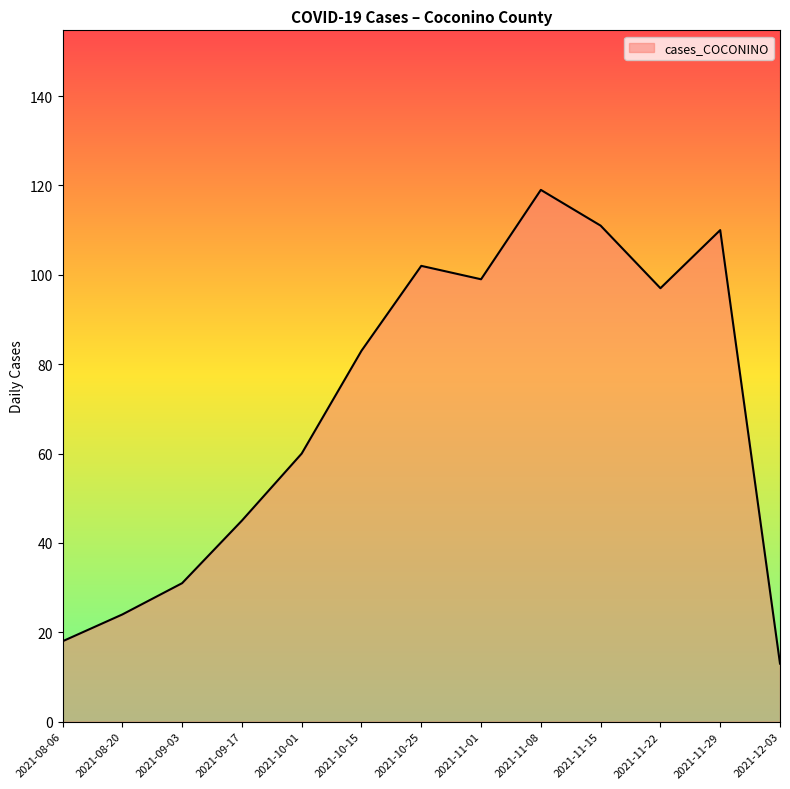

What is the greatest value displayed?

119